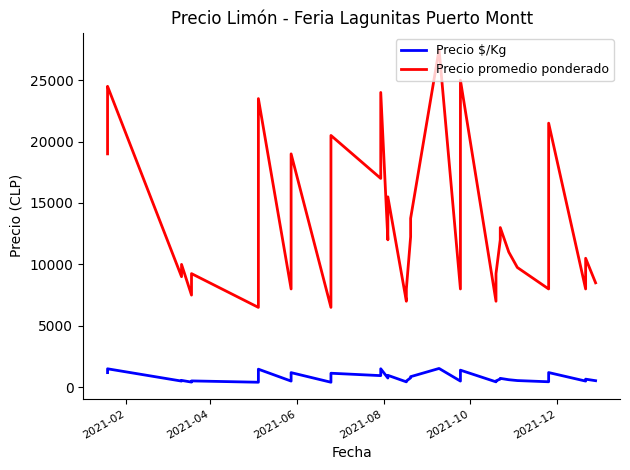

What is the difference between the second highest and minimum values in the Precio promedio ponderado series?

18500